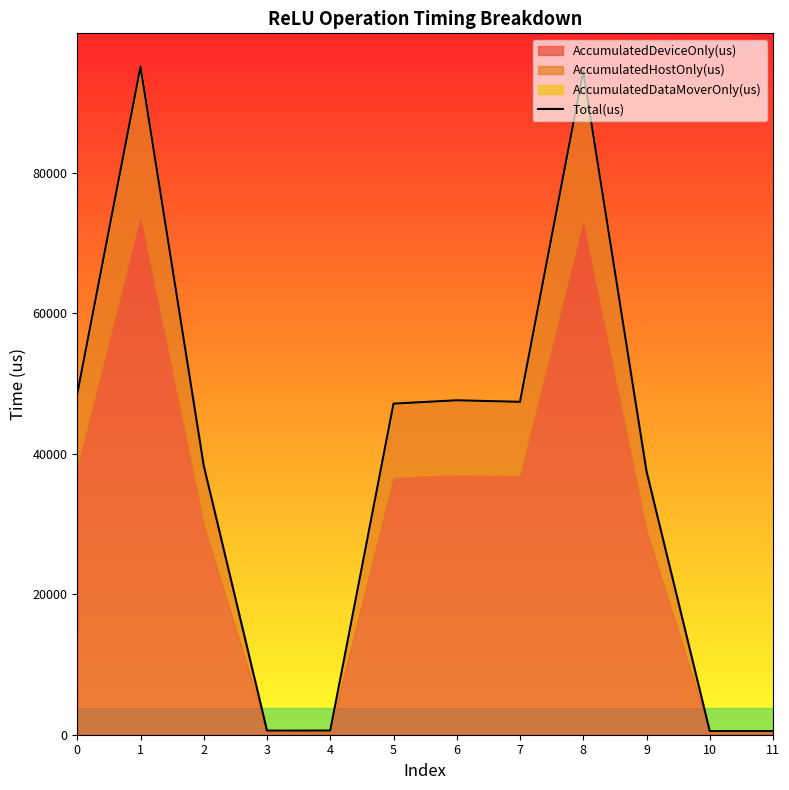

Is it true that AccumulatedDeviceOnly(us) equals 73414.0 at 8?

True